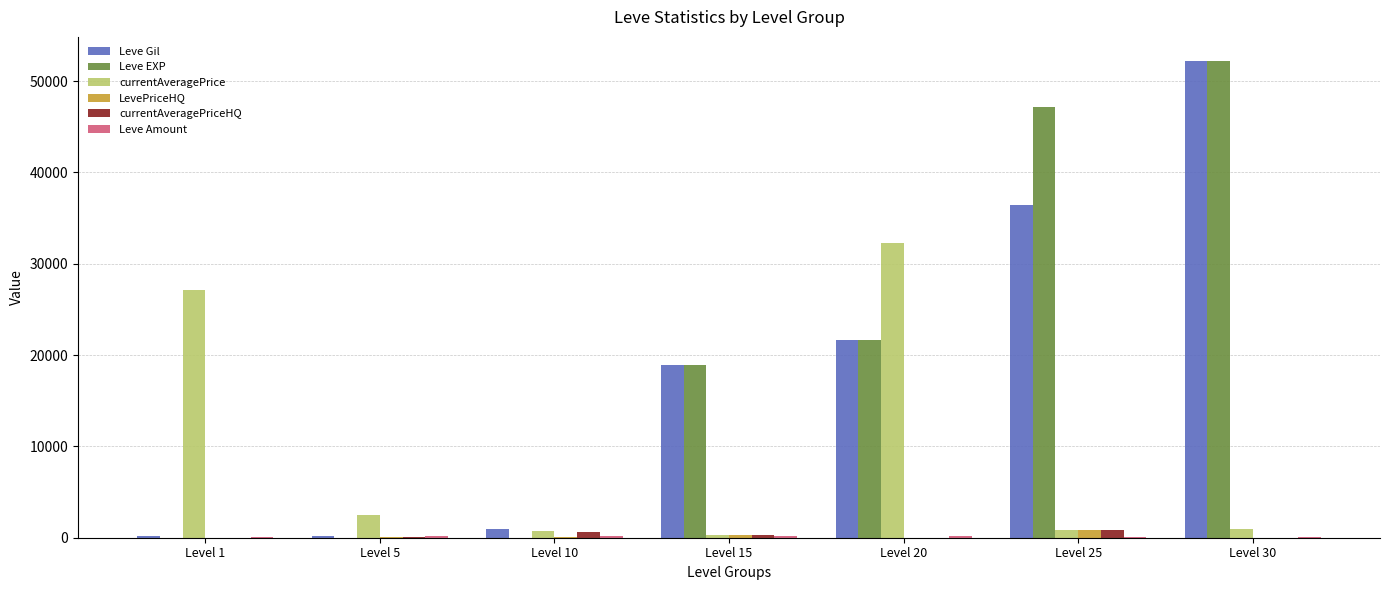

At which label is Leve EXP closest to 26110?

Level 20